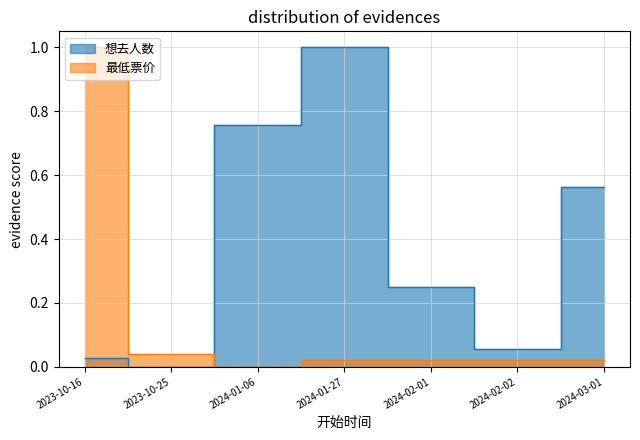

Reading left to right, extract all data points from this chart.

想去人数: 0.0	0.0	0.8	1.0	0.3	0.1	0.6
最低票价: 1.0	0.0	0.0	0.0	0.0	0.0	0.0